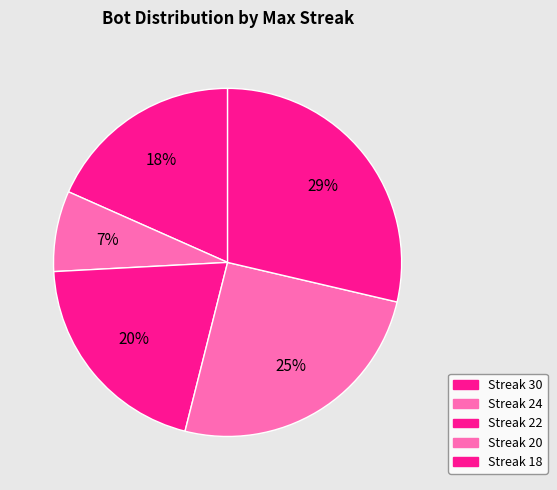

Is there any slice that represents more than half of the pie?

No